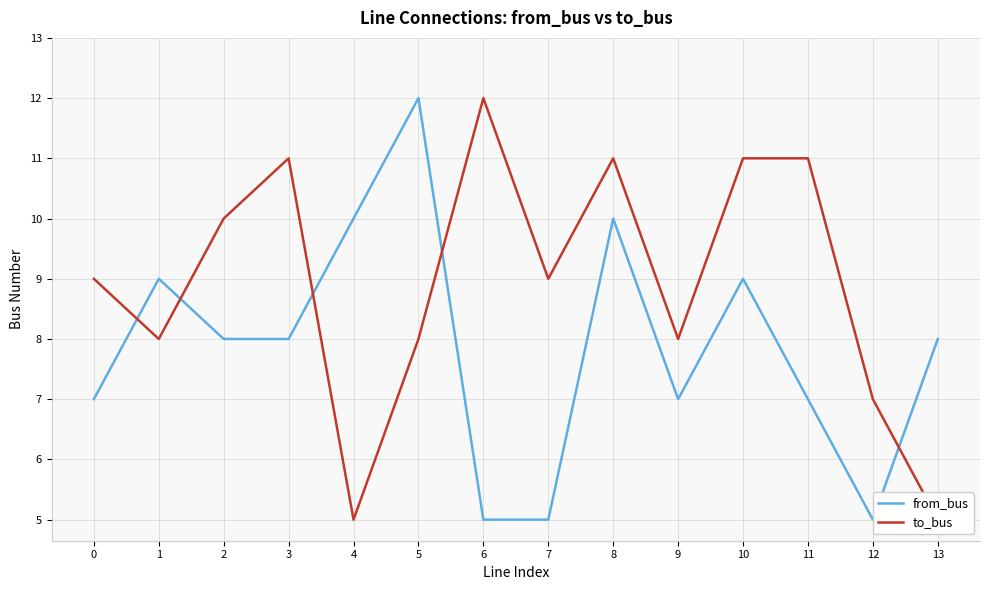

How many lines are shown in the chart?

2